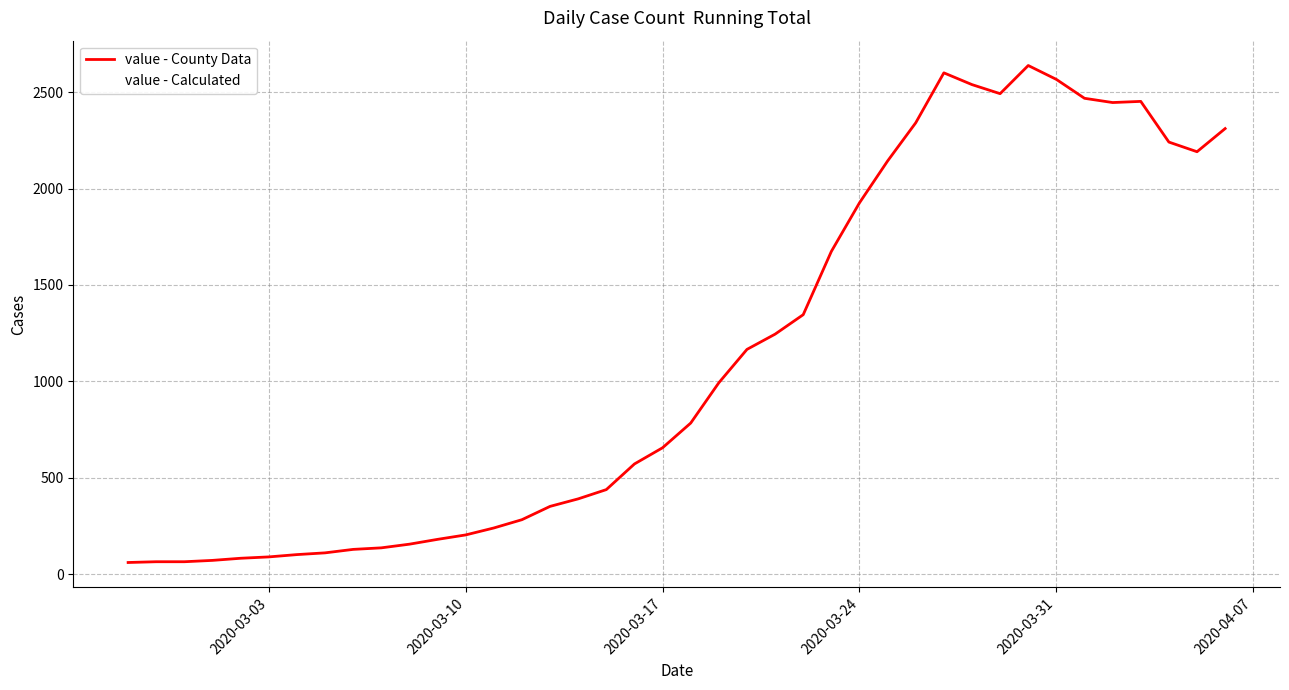

Is this an area chart (filled region under the line)?

No